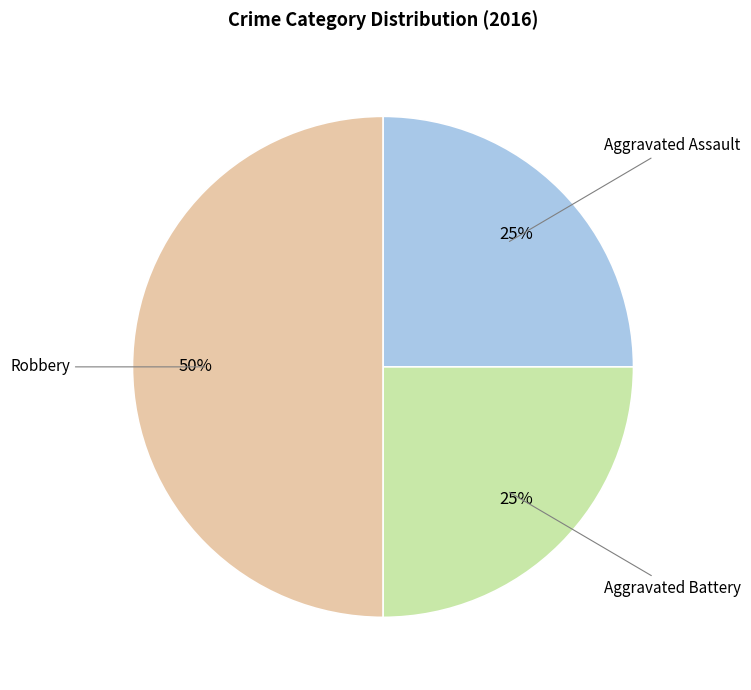

To the nearest percent, what is the combined percentage of Aggravated Assault and Robbery?

75%